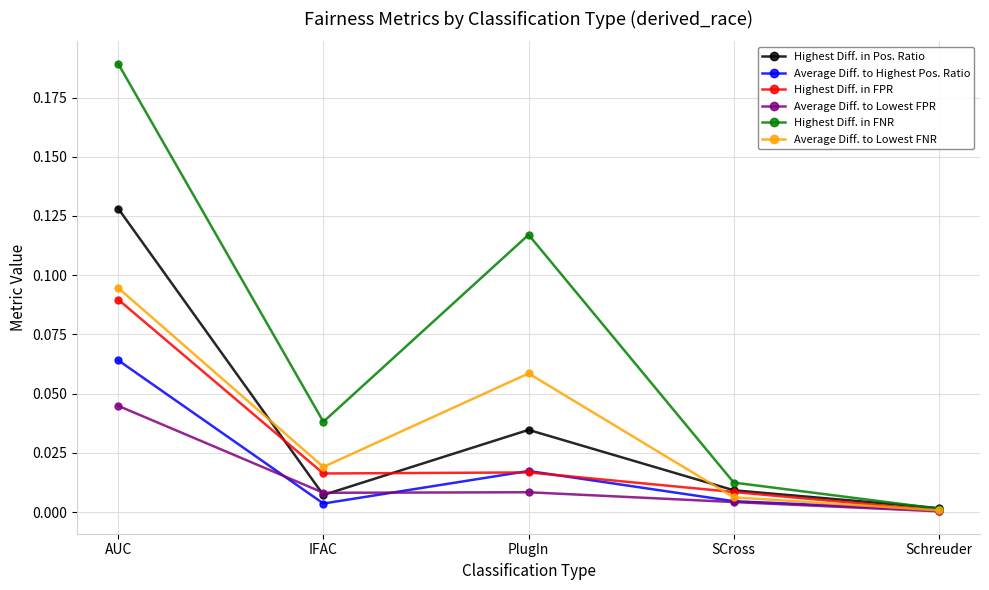

What is the total value across all series at AUC?

0.6